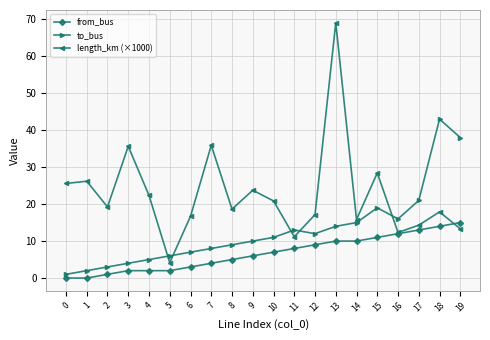

Rank the series at 7 from highest to lowest value.

length_km (×1000), to_bus, from_bus